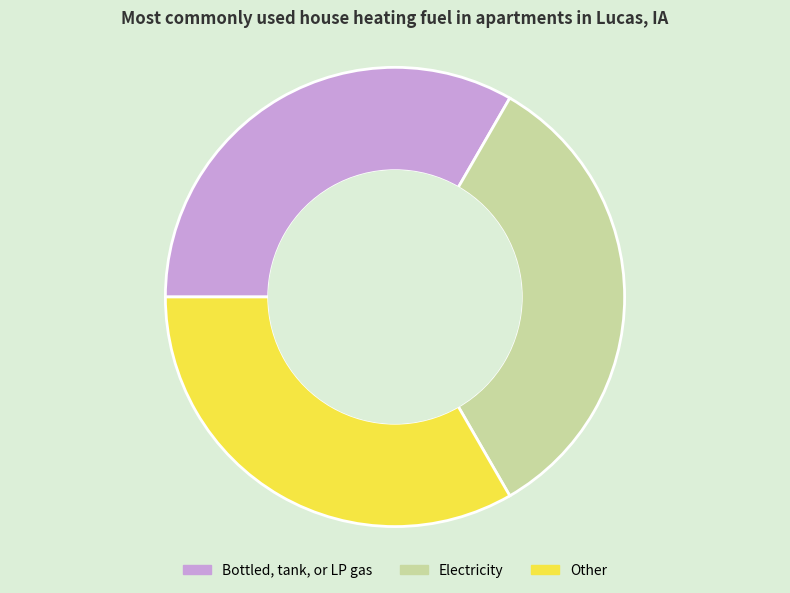

Does Electricity account for over 50% of the chart?

No